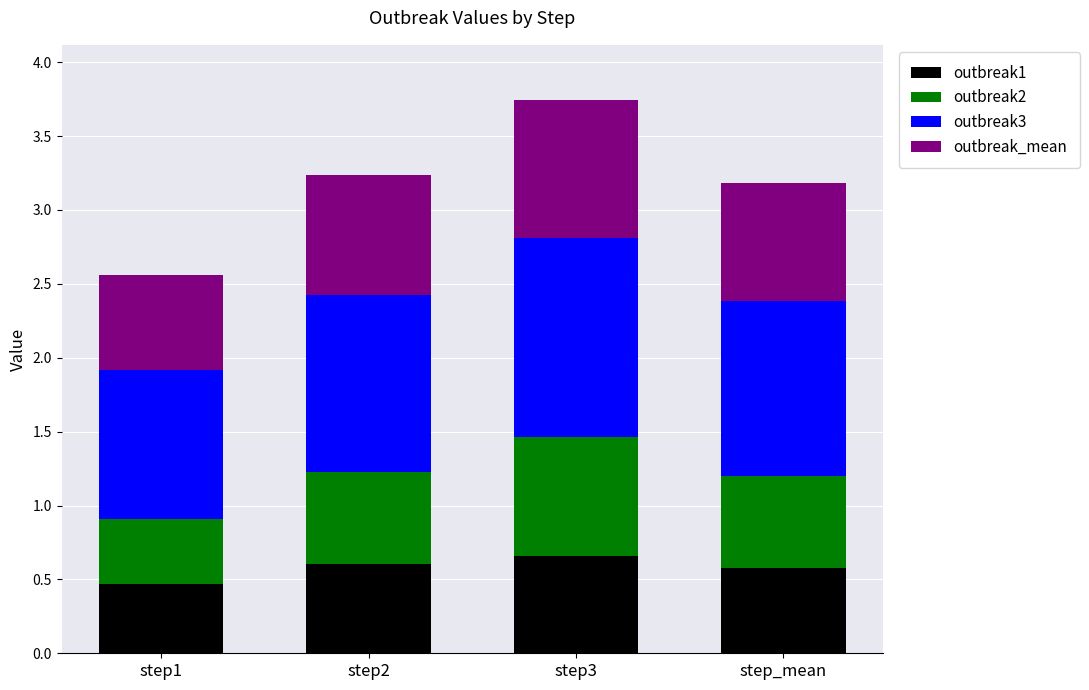

What is the lowest value of the outbreak1 series?

0.5